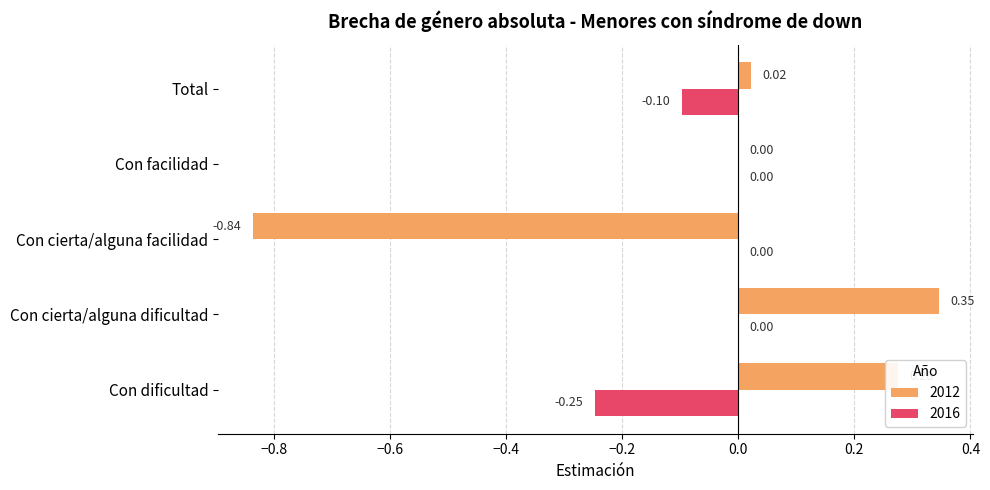

Is the value of 2016 at Con dificultad greater than the value of 2012 at Con facilidad?

No